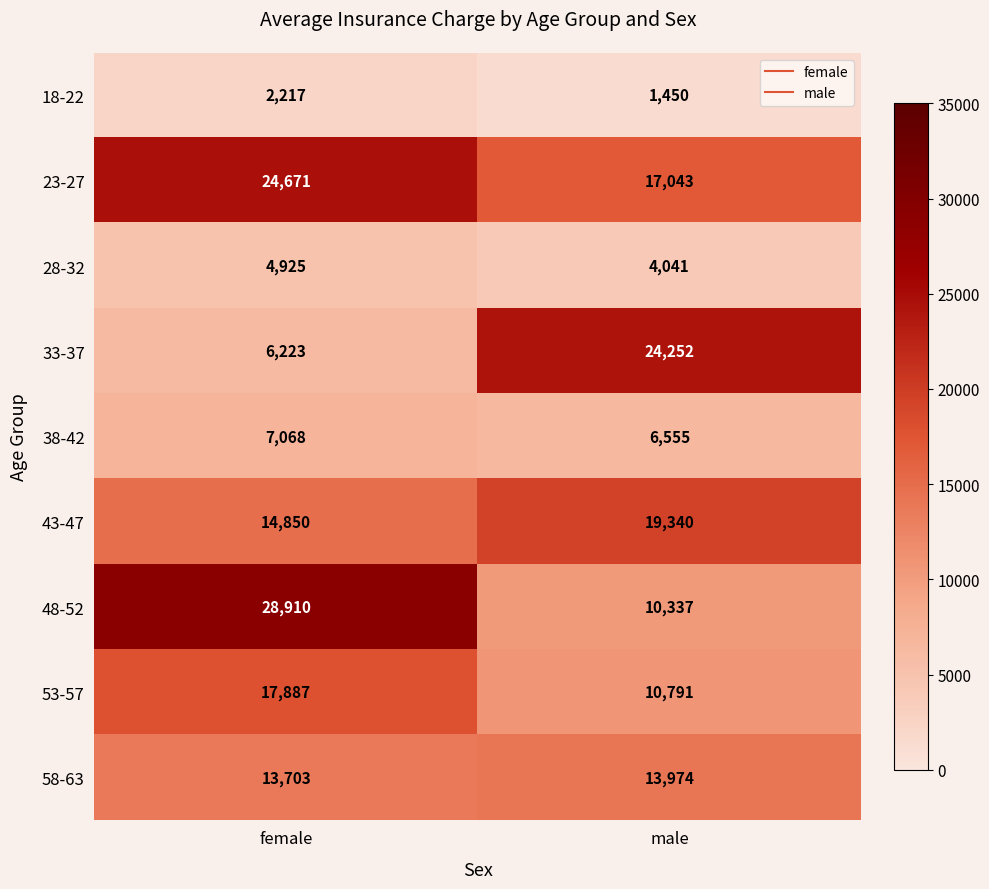

Reading left to right, what are all the values shown in this chart?

18-22: female=2217	male=1450
23-27: female=24671	male=17043
28-32: female=4925	male=4041
33-37: female=6223	male=24252
38-42: female=7068	male=6555
43-47: female=14850	male=19340
48-52: female=28910	male=10337
53-57: female=17887	male=10791
58-63: female=13703	male=13974